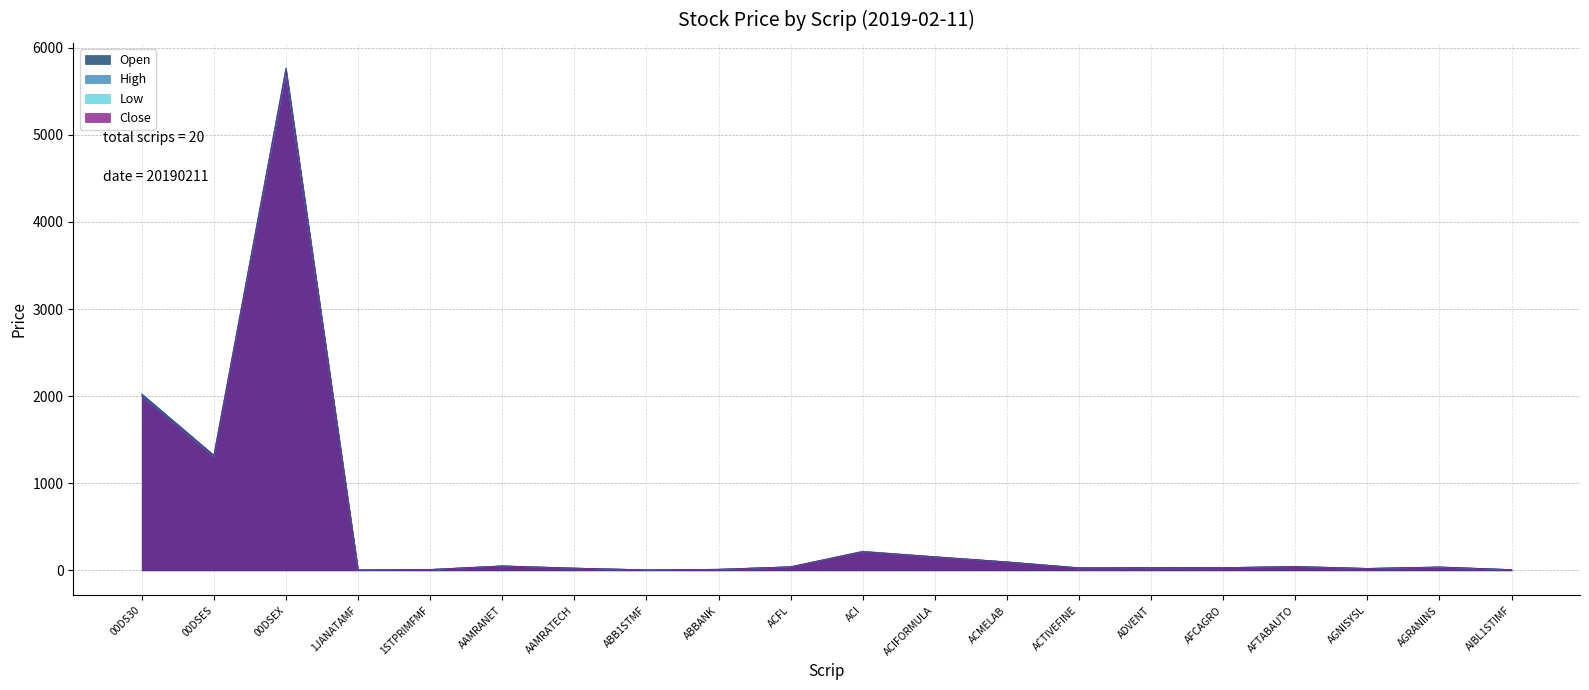

Read the Close value at ACI.

213.0